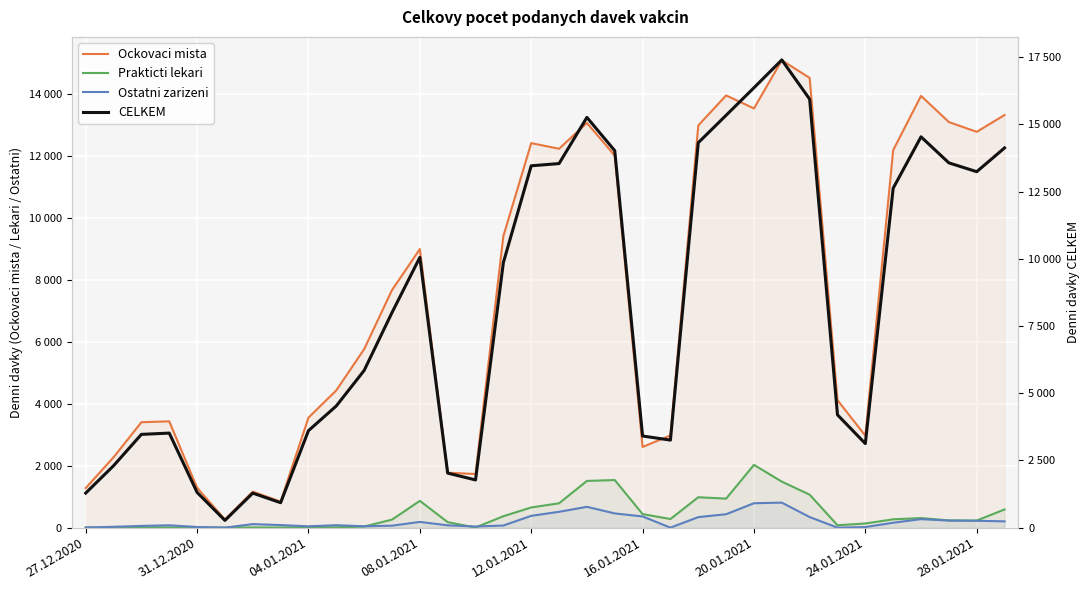

What is the difference between the second highest and second lowest values in the Prakticti lekari series?

1535